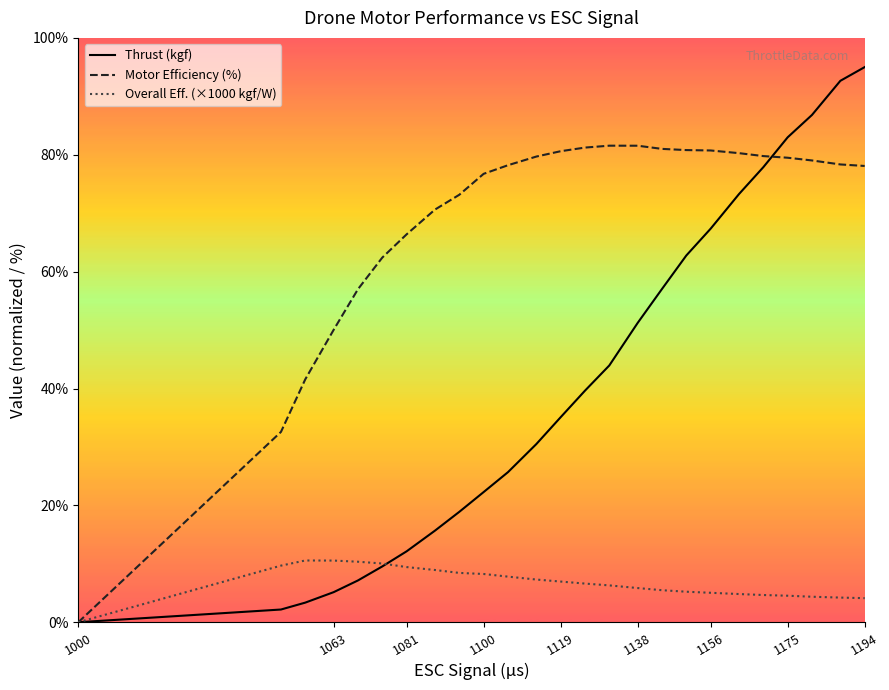

Is it true that Motor Efficiency (%) equals 94.9 at 1081?

False